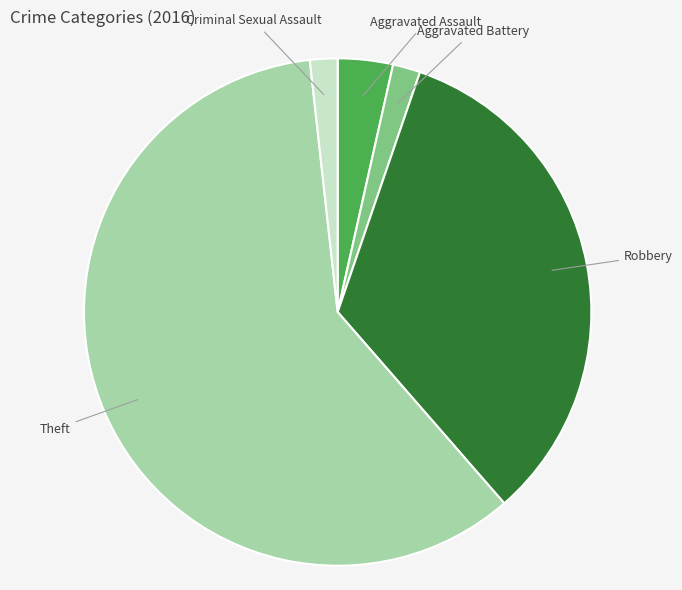

How many slices are in this pie chart?

5